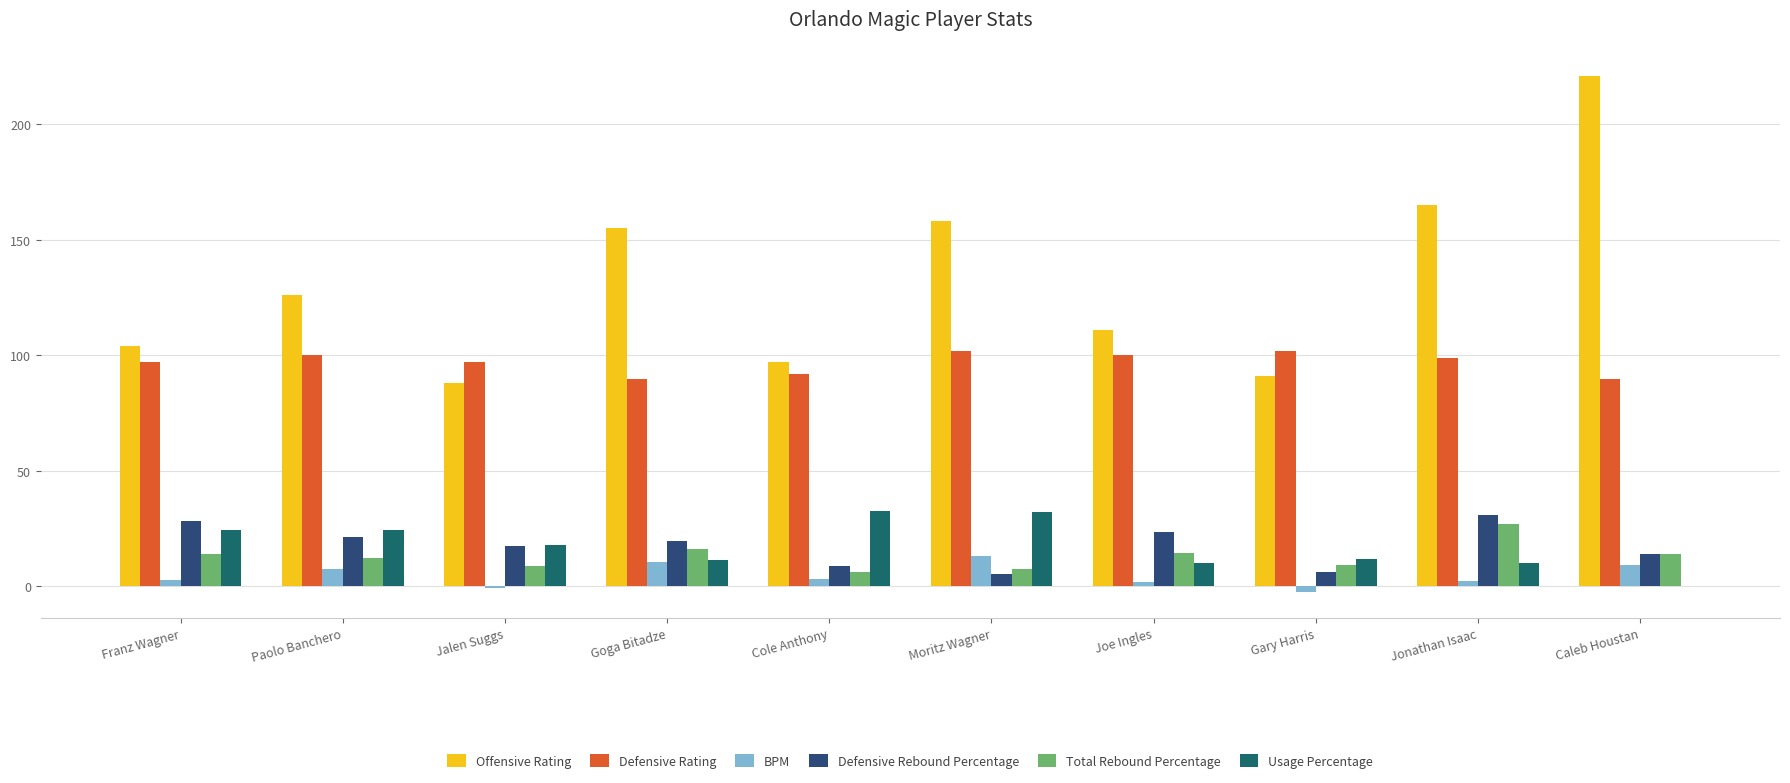

How many groups of bars are there?

10